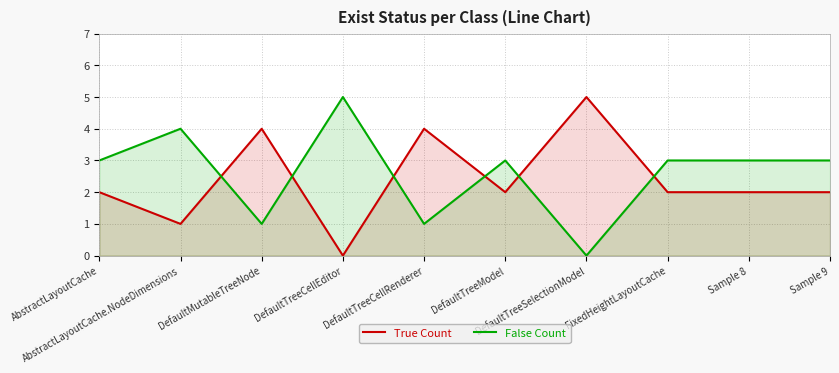

What is the greatest value displayed?

5